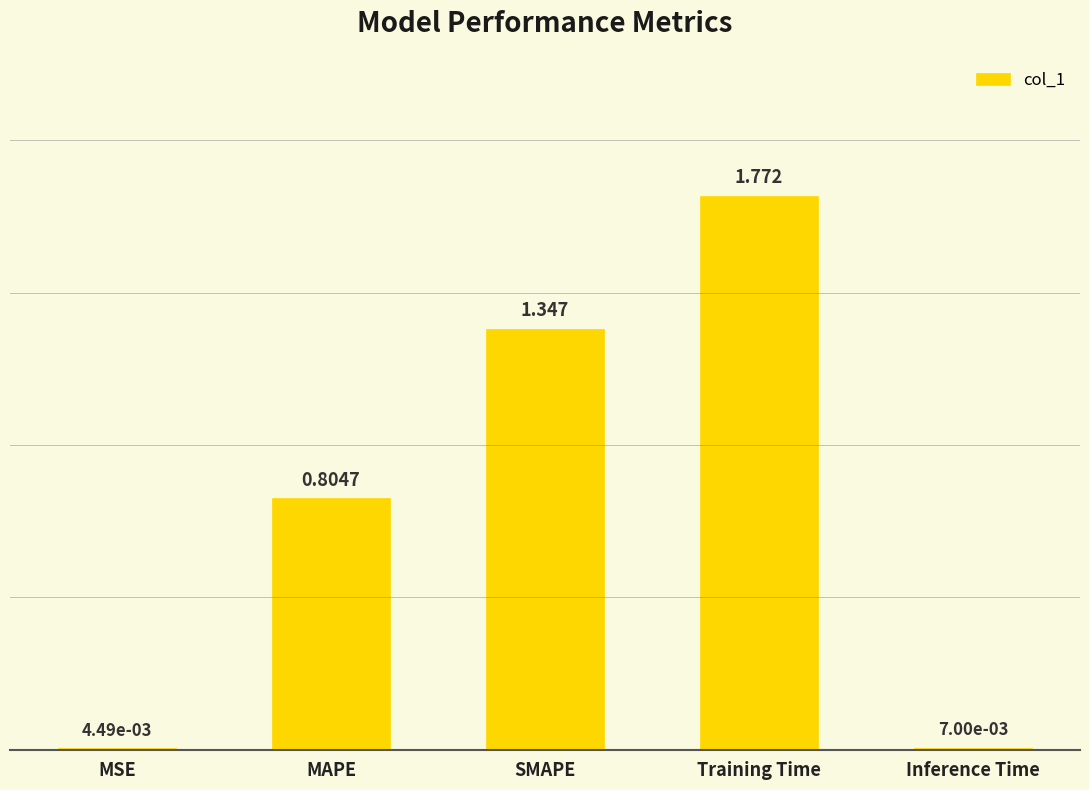

Which has a higher value, MAPE or MSE?

MAPE